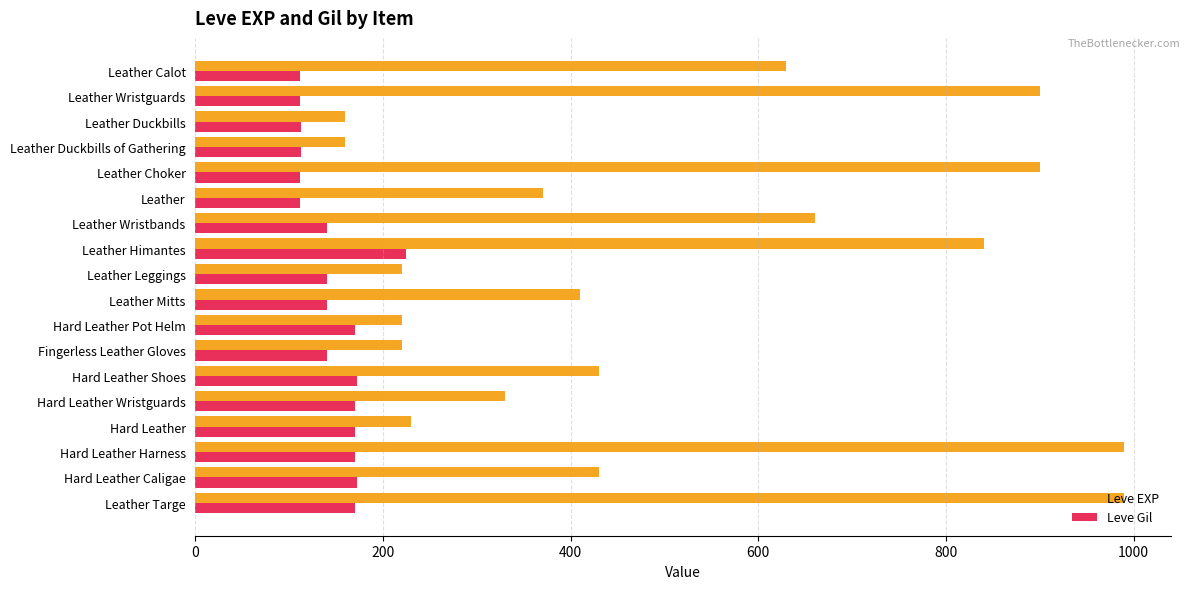

What is the total value across all series at Hard Leather Caligae?

602